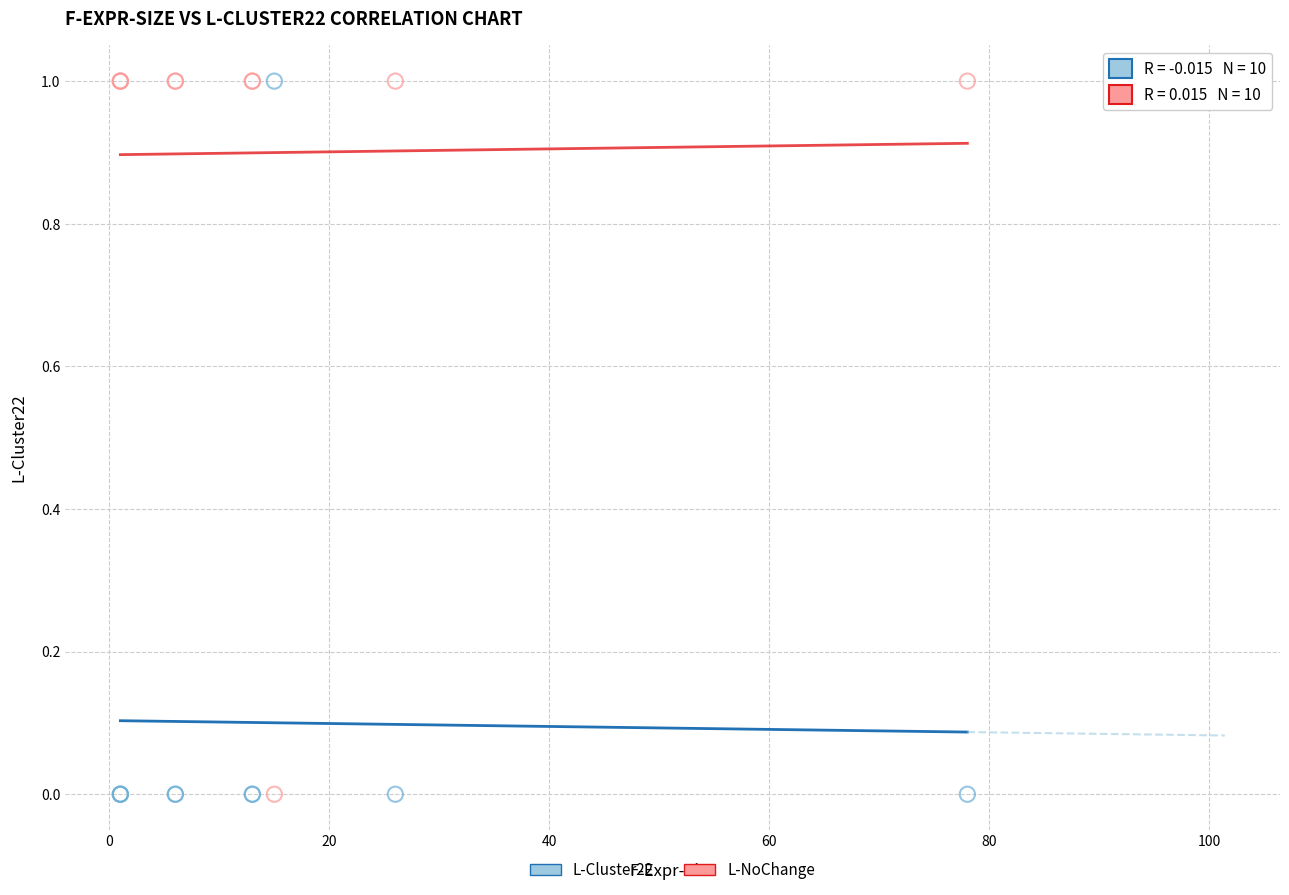

What is the X range (max minus min) for the scatter plot?

77